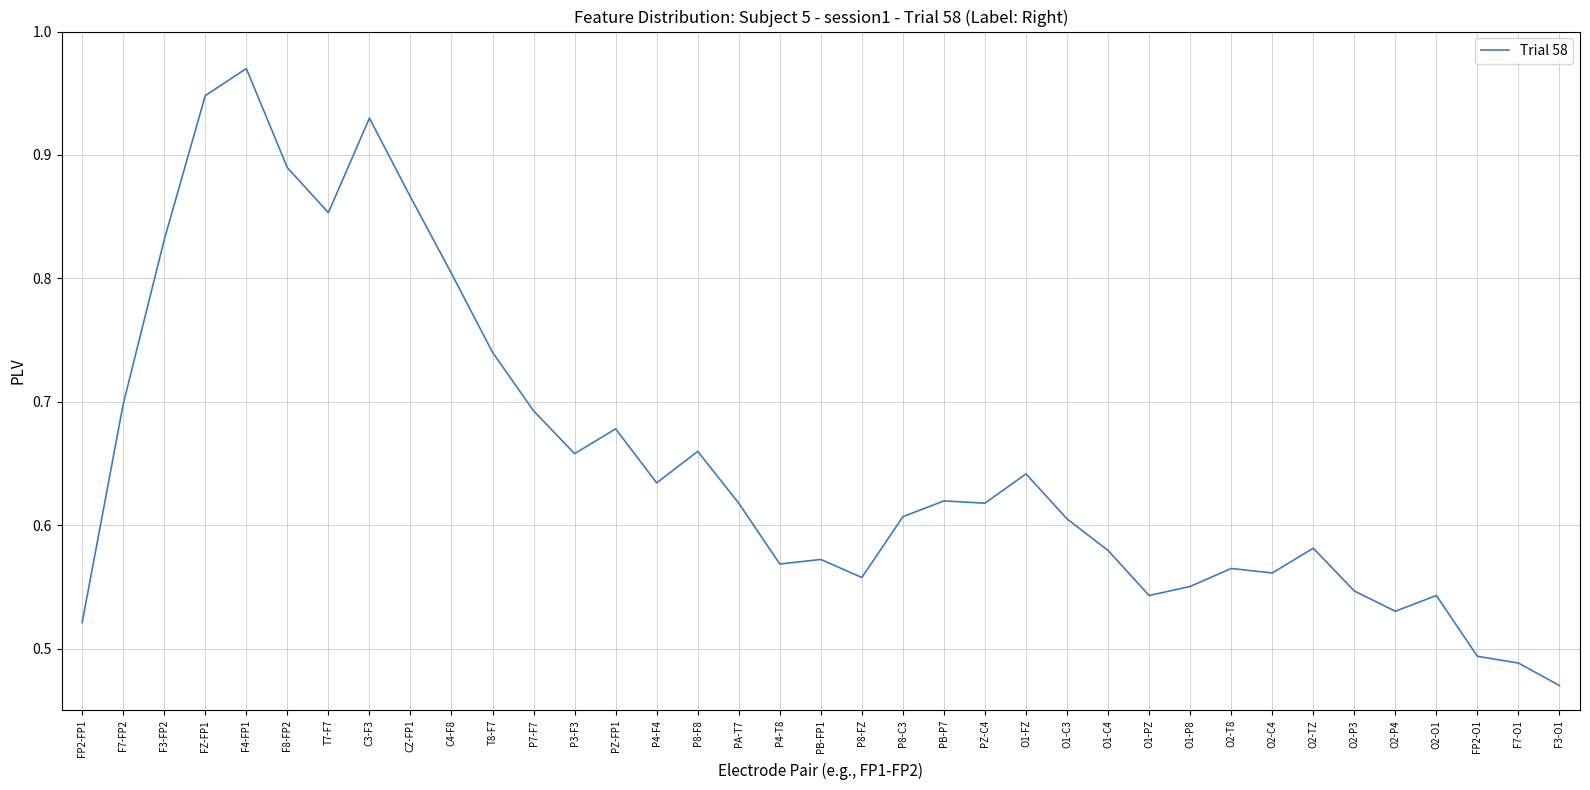

The value at T8-F7 is 0.7. True or false?

True